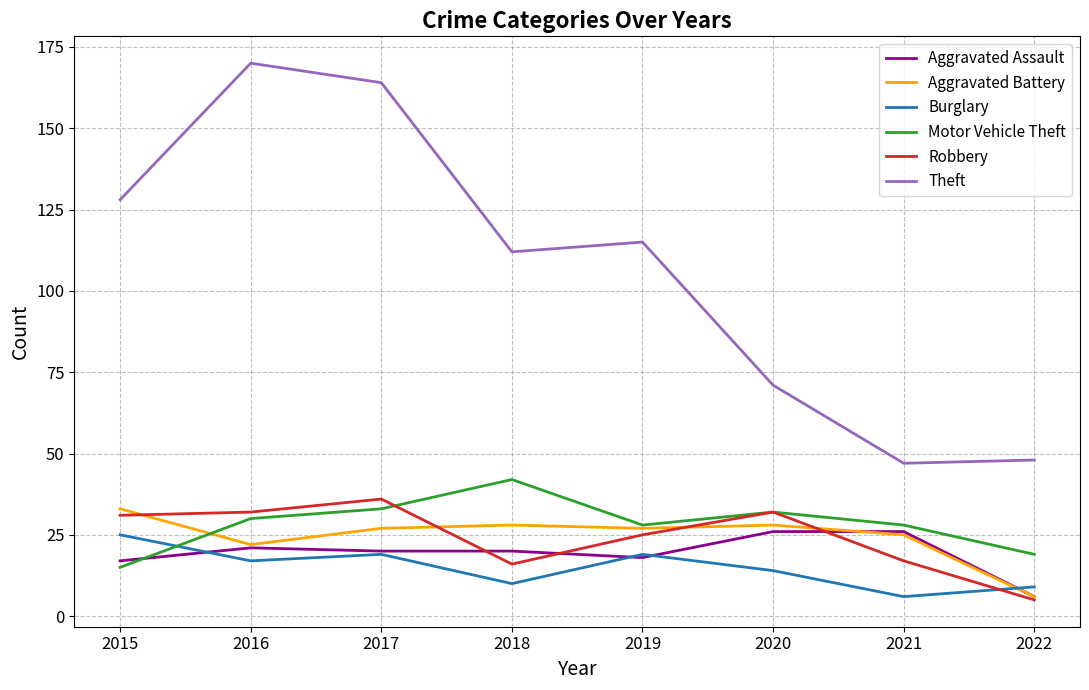

What is the highest value of the Robbery series?

36